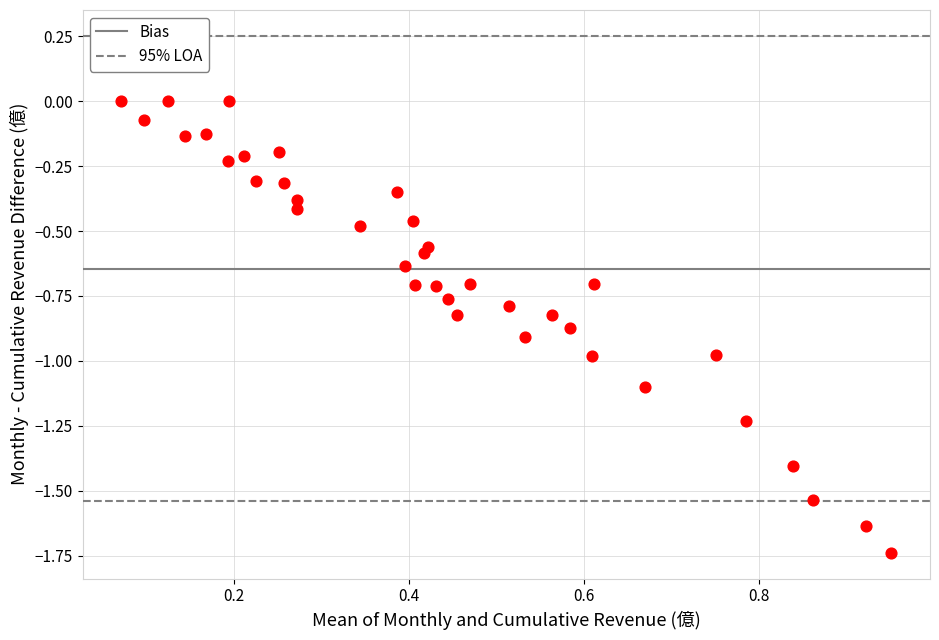

What is the range of Y values (max minus min)?

1.7